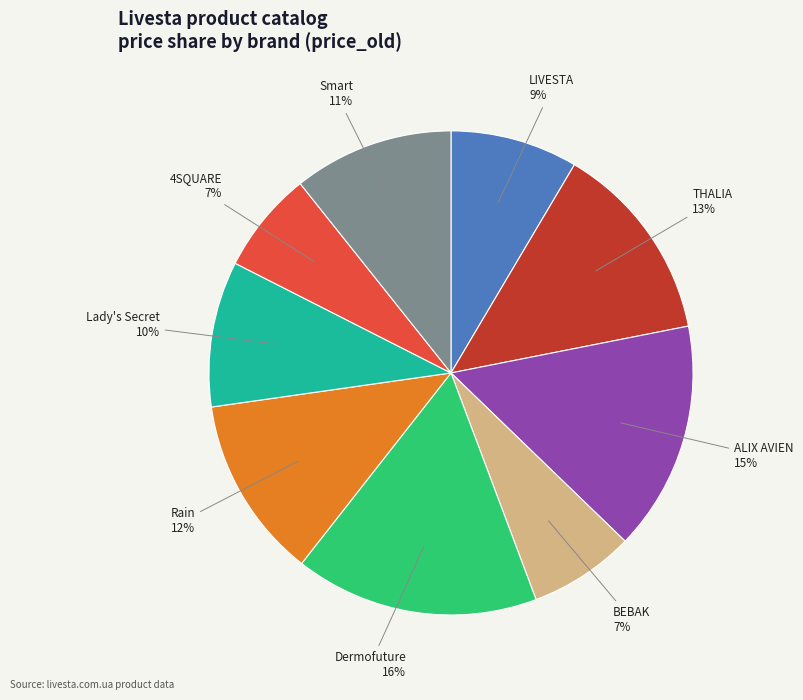

What is the largest slice in the pie chart?

Dermofuture